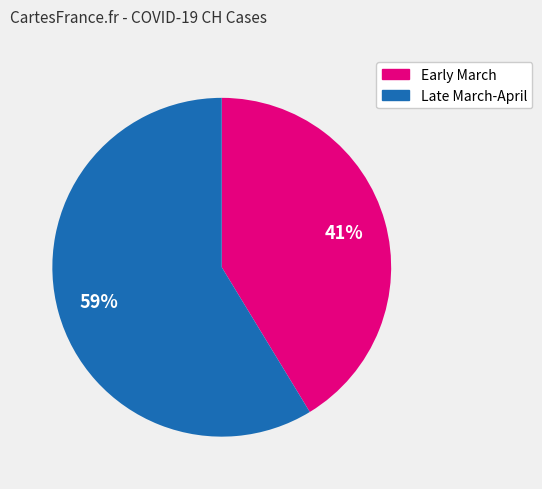

Is there a majority slice in this chart?

Yes